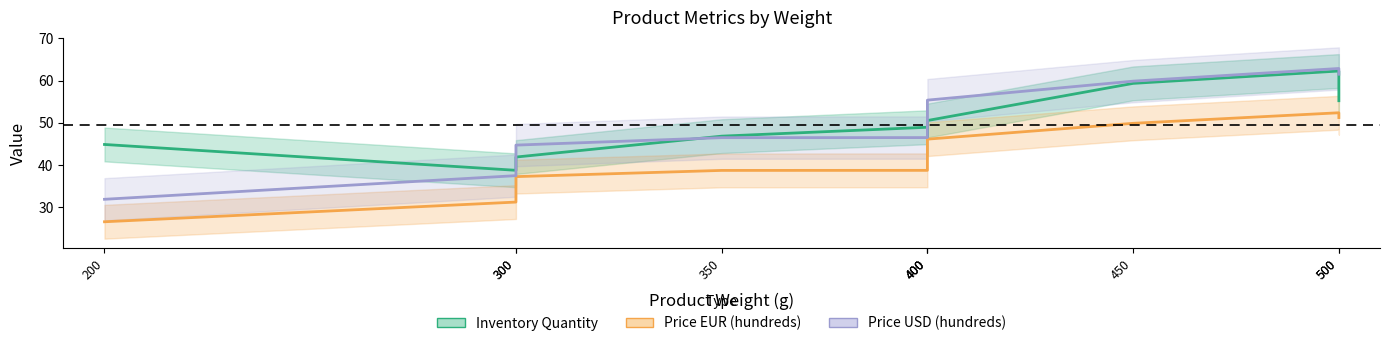

Reading left to right, what are all the values shown in this chart?

Inventory Quantity: 44.9	38.8	41.9	46.8	49.0	46.3	50.5	59.3	62.3	55.2
Price EUR (hundreds): 26.6	31.3	37.3	38.7	38.8	42.7	46.1	49.9	52.4	51.2
Price USD (hundreds): 31.9	37.5	44.7	46.5	46.5	51.3	55.4	59.9	62.9	61.5